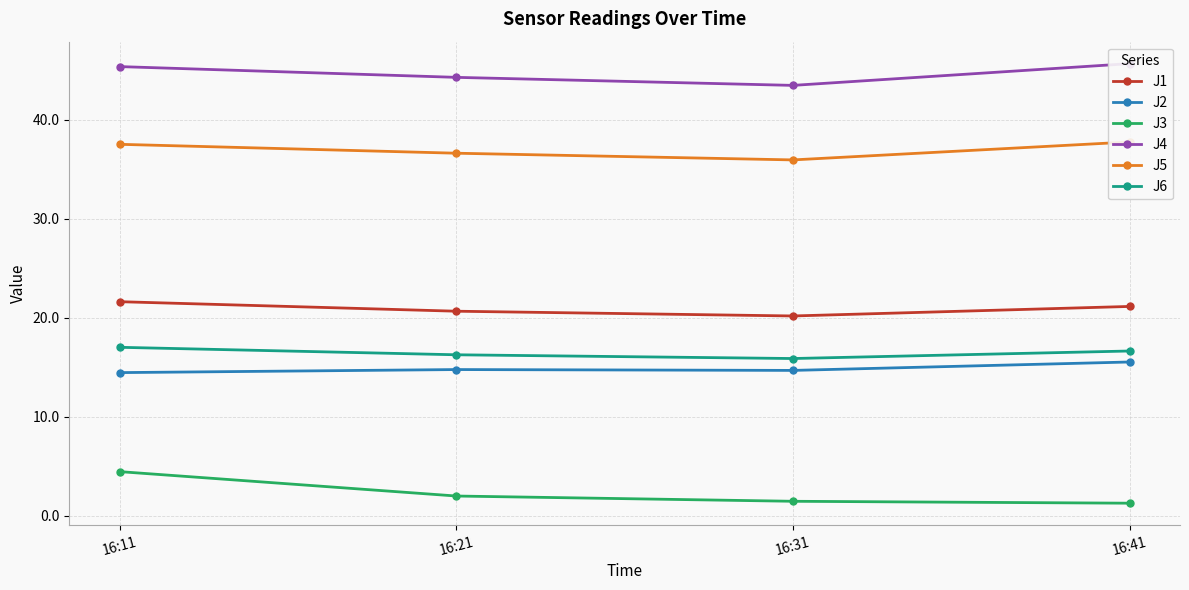

What is the value of the J4 point at the 1st from the left?

45.4